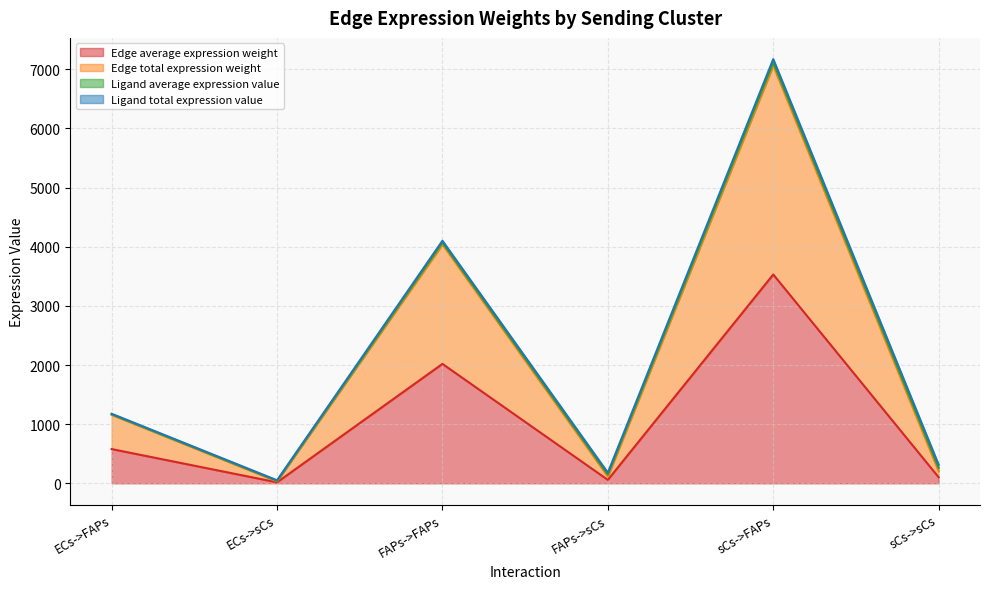

The value of Edge average expression weight at ECs->sCs is 8.1. True or false?

False